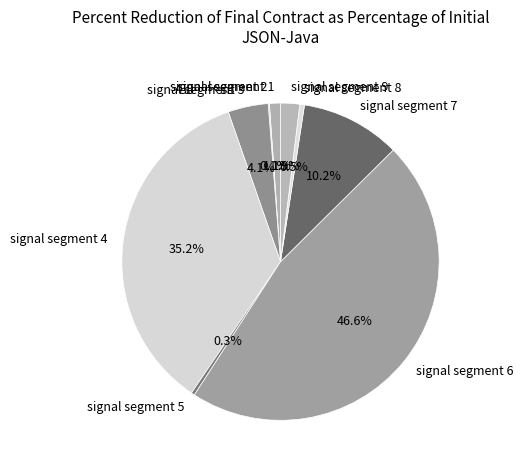

Is there a majority slice in this chart?

No